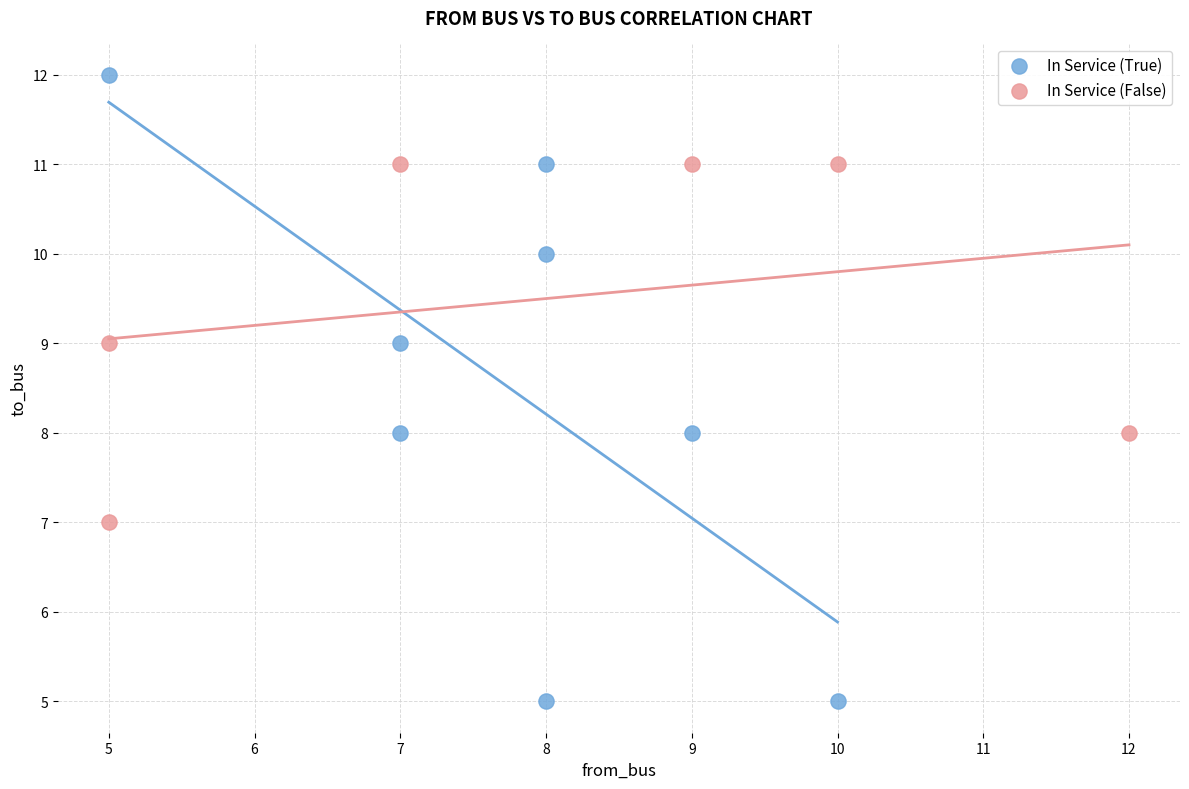

Which series has the widest spread of Y values?

In Service (True)